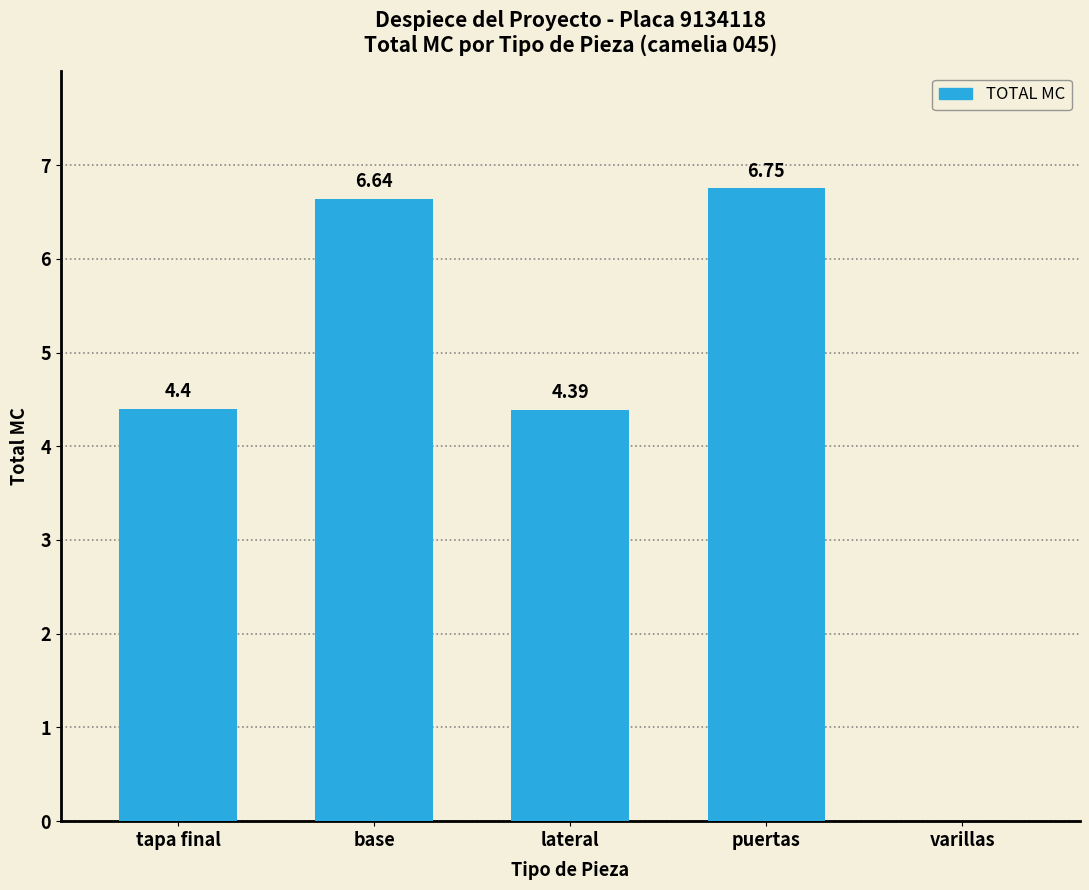

What is the change in value from tapa final to puertas?

+2.4